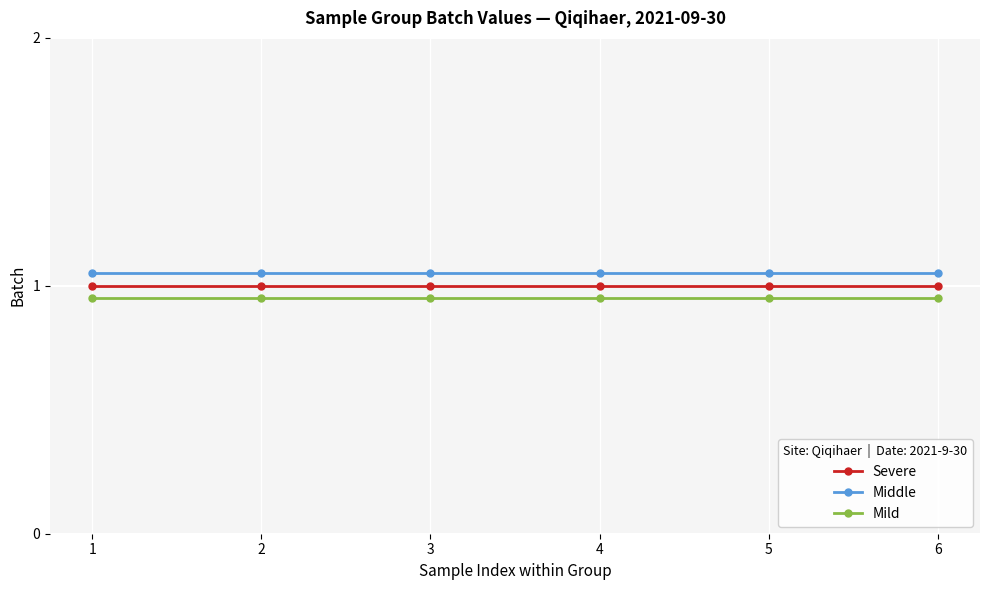

How many lines are shown in the chart?

3